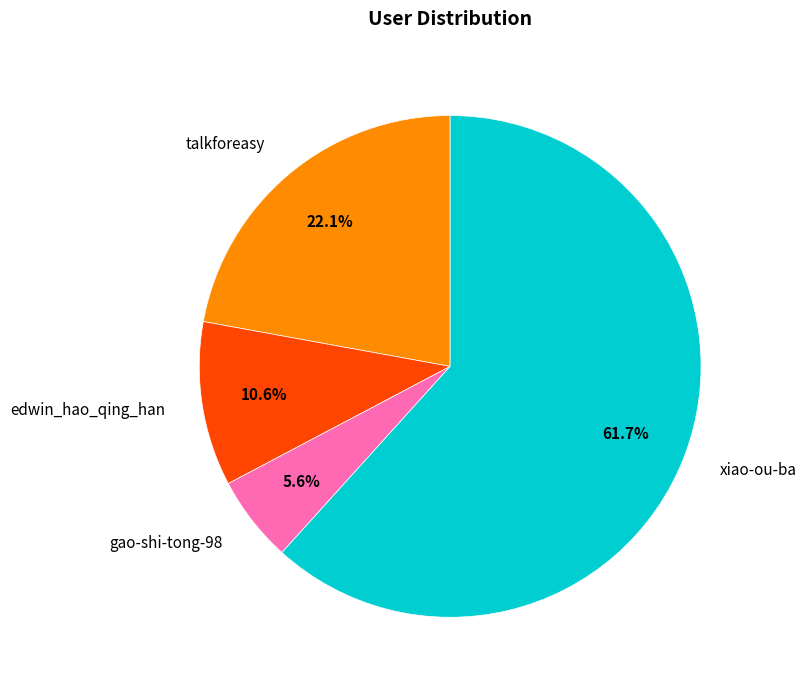

Which slice represents more than half of the pie?

xiao-ou-ba